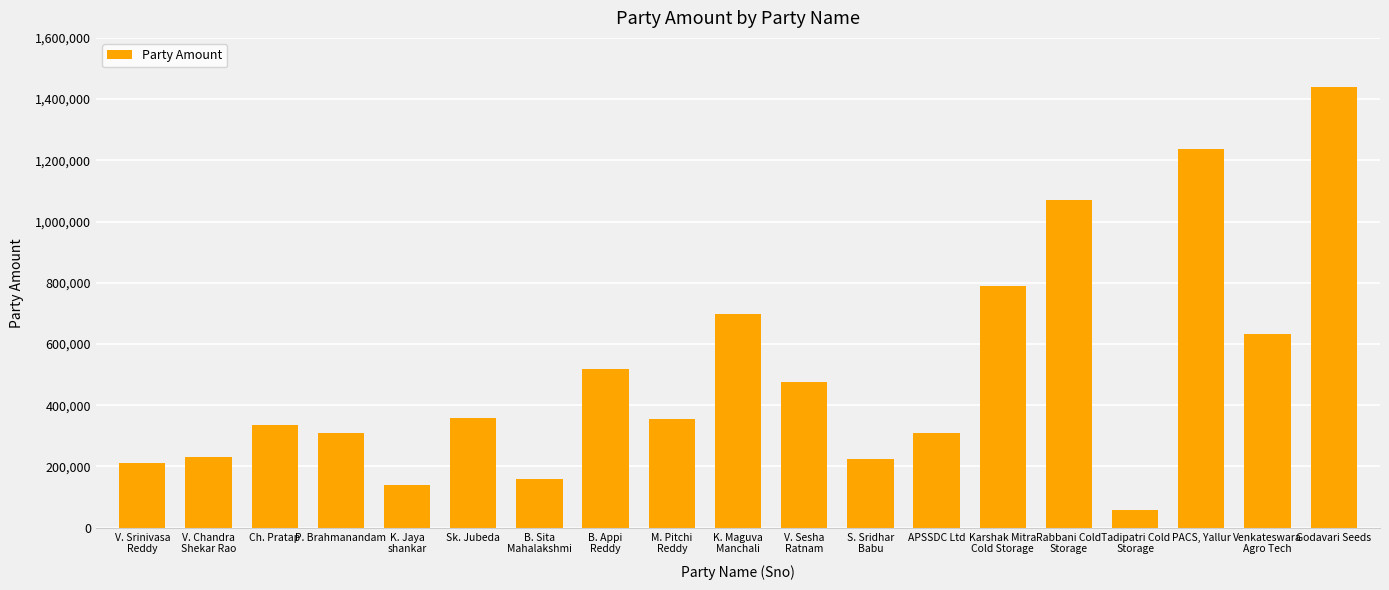

Rank the categories by value from lowest to highest.

Tadipatri Cold
Storage, K. Jaya
shankar, B. Sita
Mahalakshmi, V. Srinivasa
Reddy, S. Sridhar
Babu, V. Chandra
Shekar Rao, P. Brahmanandam, APSSDC Ltd, Ch. Pratap, M. Pitchi
Reddy, Sk. Jubeda, V. Sesha
Ratnam, B. Appi
Reddy, Venkateswara
Agro Tech, K. Maguva
Manchali, Karshak Mitra
Cold Storage, Rabbani Cold
Storage, PACS, Yallur, Godavari Seeds